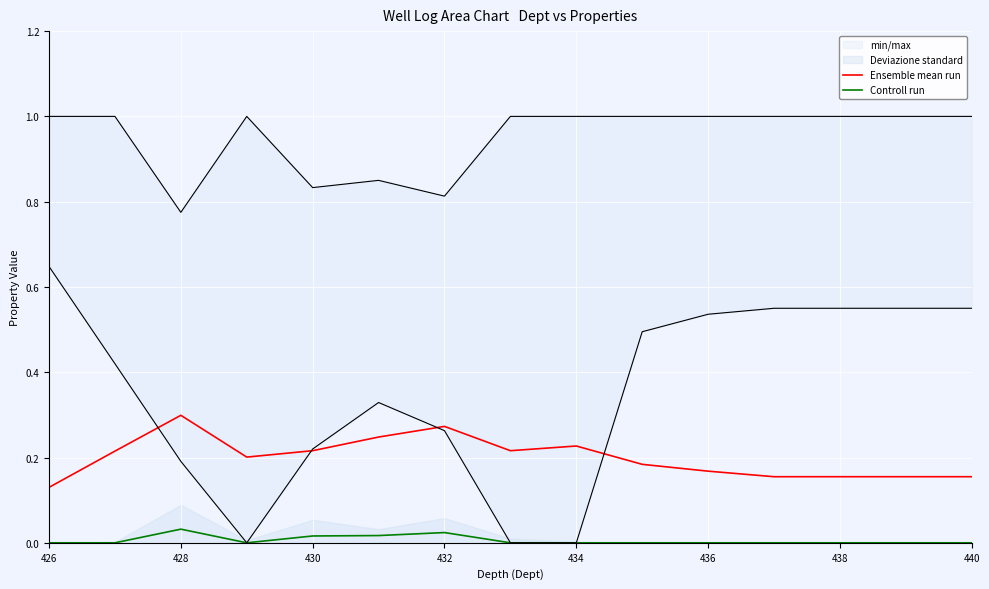

Is the value of Ensemble mean run at 434 greater than the value of Controll run at 438?

Yes